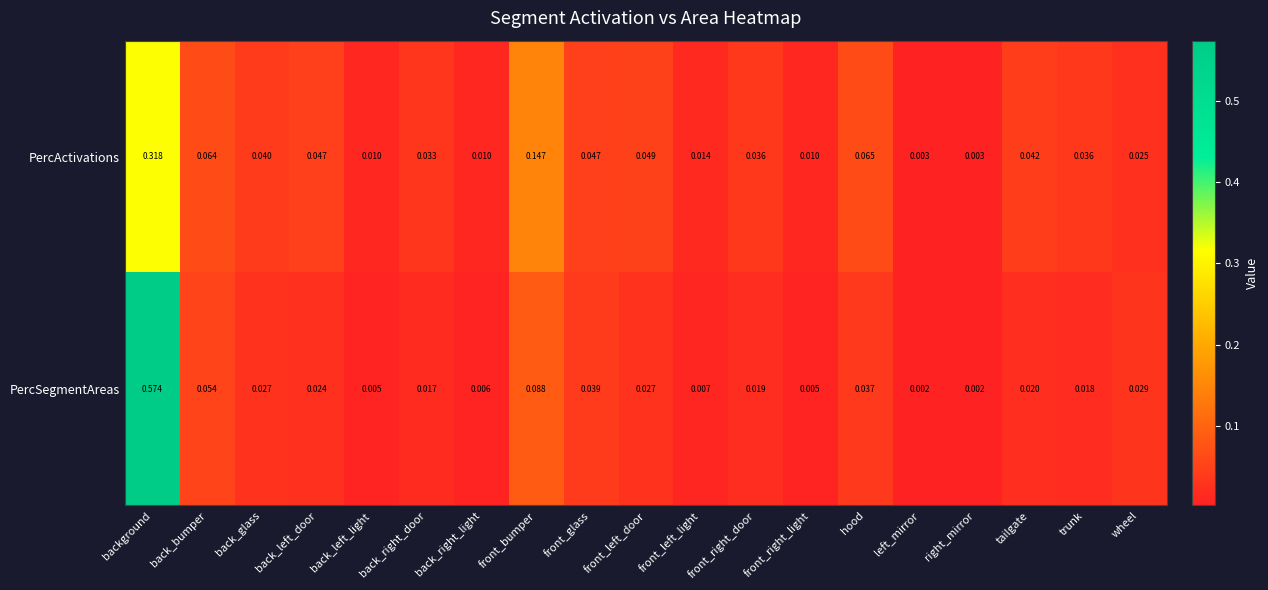

Which series has the largest total across all categories?

PercSegmentAreas